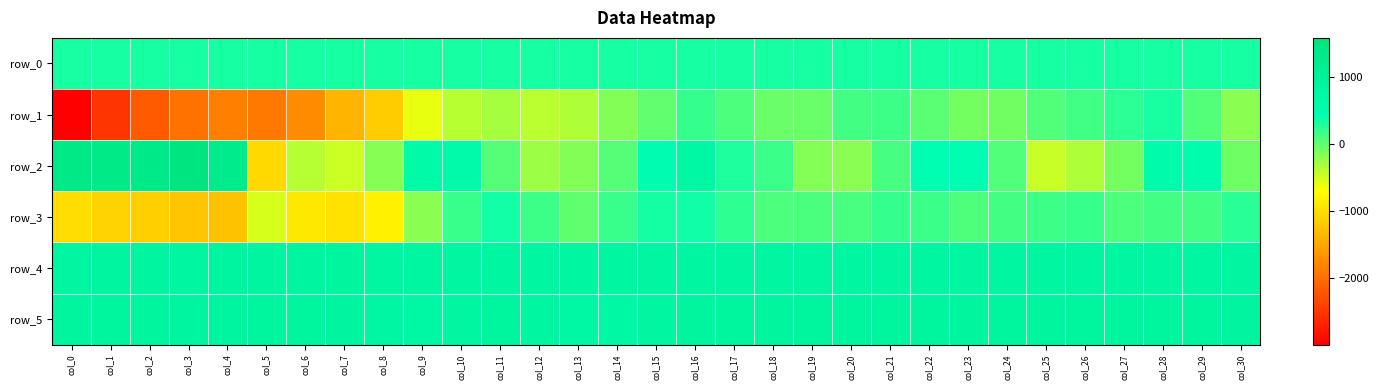

What is the difference between the highest and lowest values at col_30?

1027.0